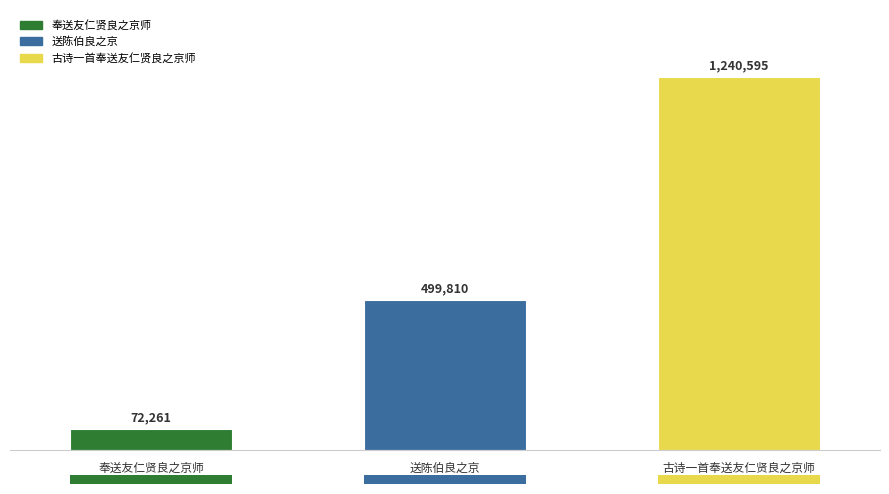

What is the change in value from 奉送友仁贤良之京师 to 送陈伯良之京?

+427549